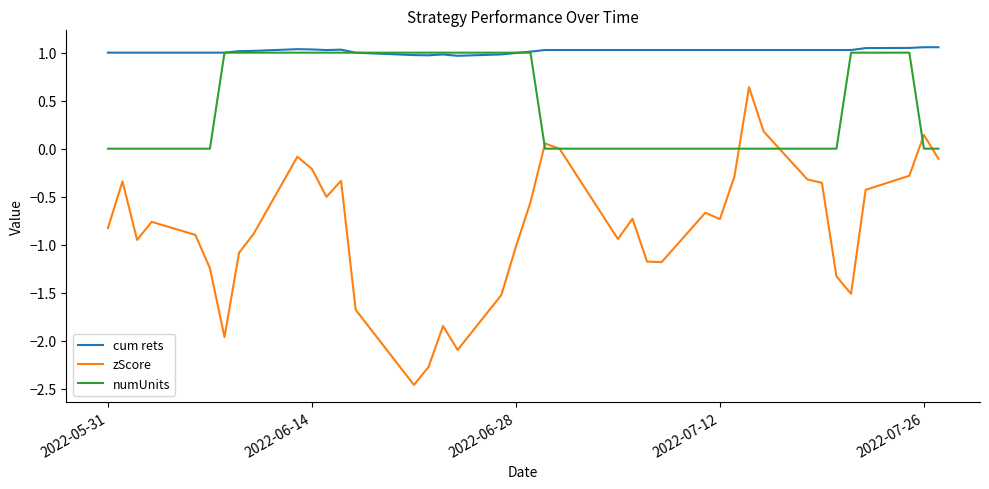

What are all the series names shown in the legend?

cum rets, zScore, numUnits